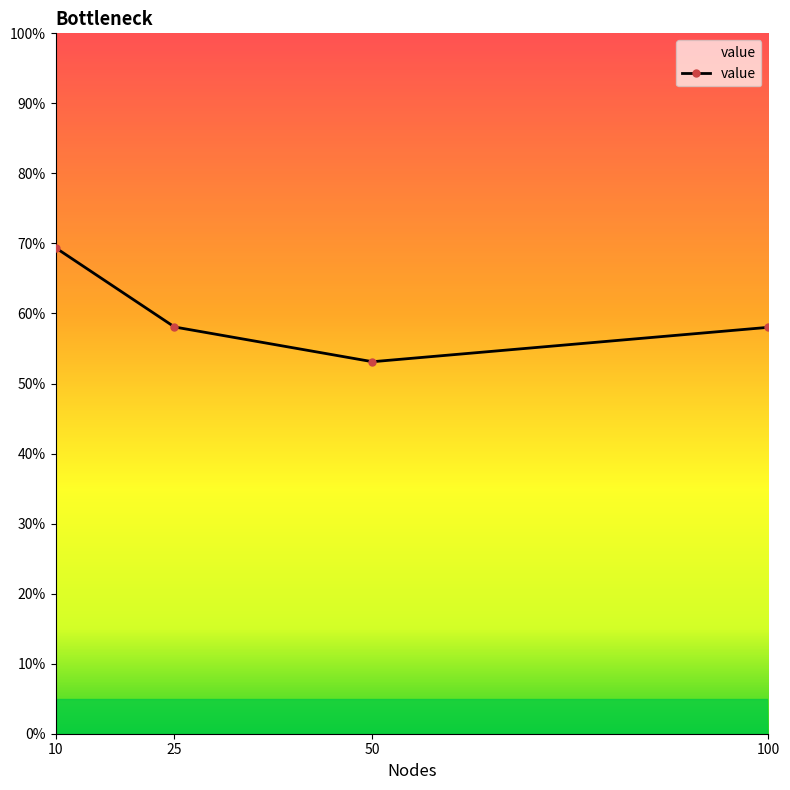

The value at 25 is 58.1. True or false?

True